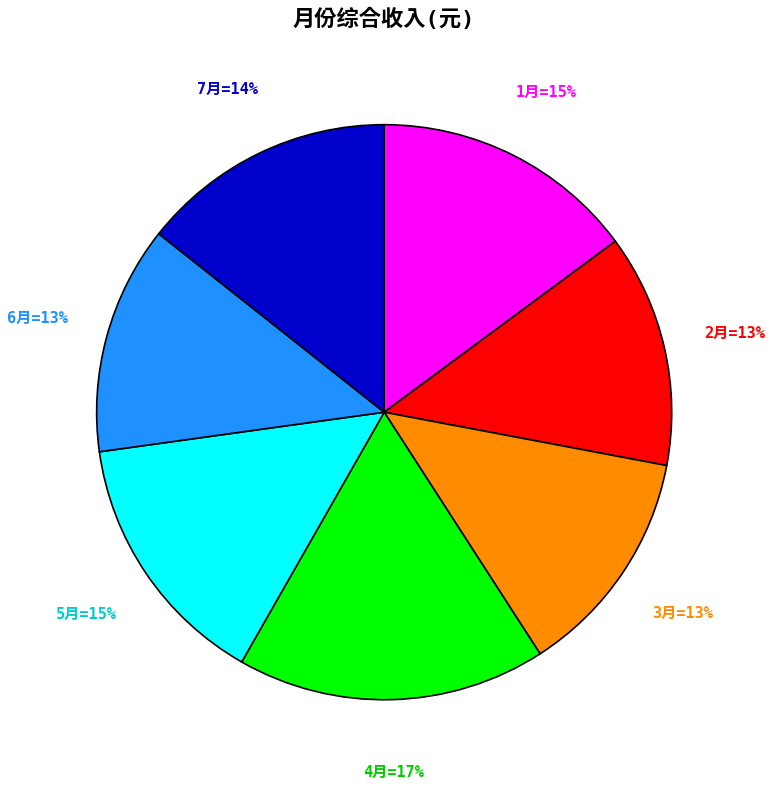

Count the number of slices in the pie.

7